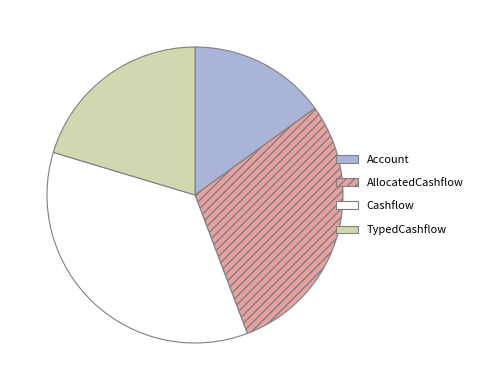

The AllocatedCashflow slice represents 17% of the pie. True or false?

False